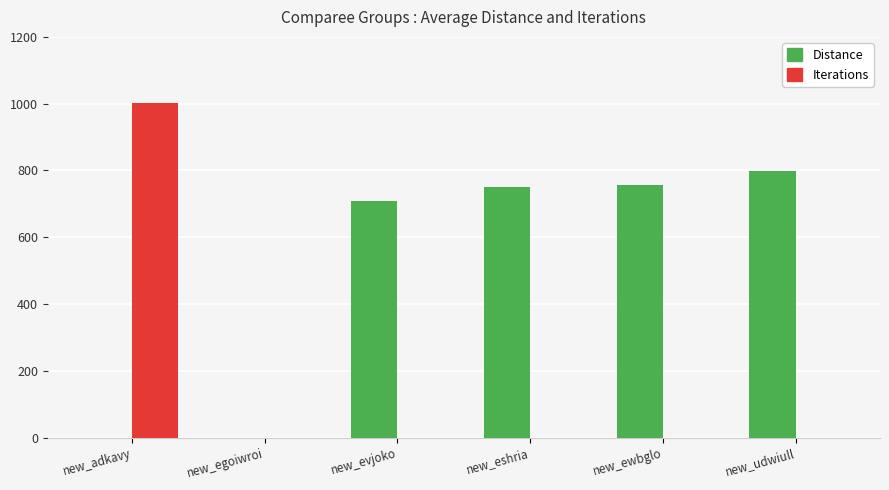

What is the average value of the Distance series?

502.4